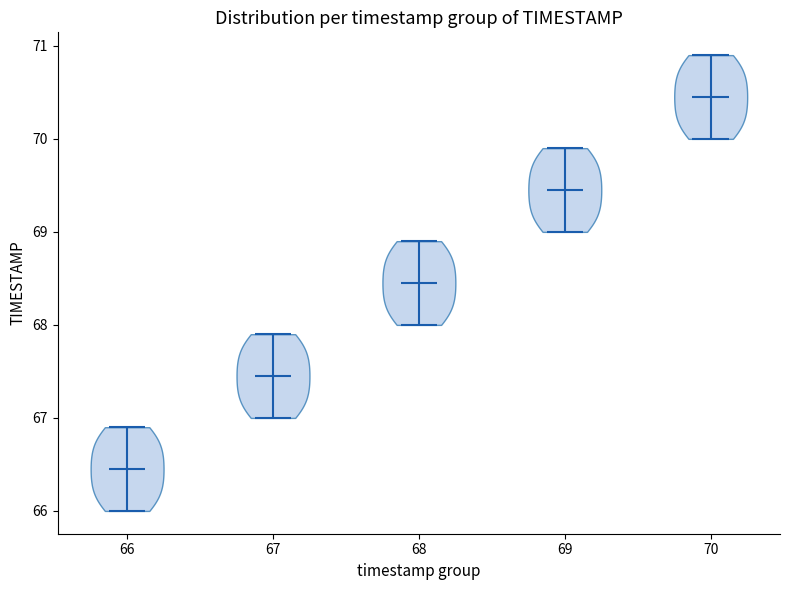

Reading left to right, read every violin against the y-axis: where its median line is, and the lowest and highest points it reaches. The values are not printed on the chart, so give them approximately, as read against the axis.

66: median line 66.5, lowest point 66.0, highest point 66.9
67: median line 67.5, lowest point 67.0, highest point 67.9
68: median line 68.5, lowest point 68.0, highest point 68.9
69: median line 69.5, lowest point 69.0, highest point 69.9
70: median line 70.5, lowest point 70.0, highest point 70.9